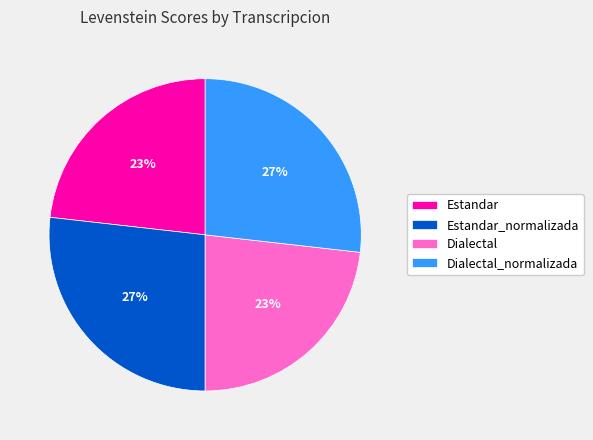

Approximately how many times larger is the value at Dialectal_normalizada compared to Dialectal?

1.2